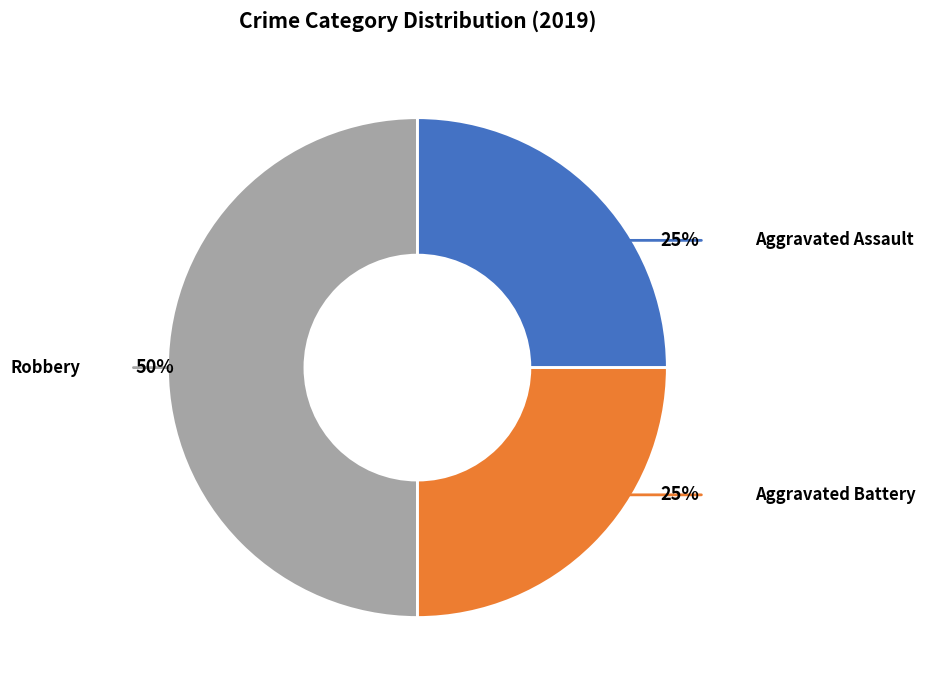

Which slice is the largest?

Robbery